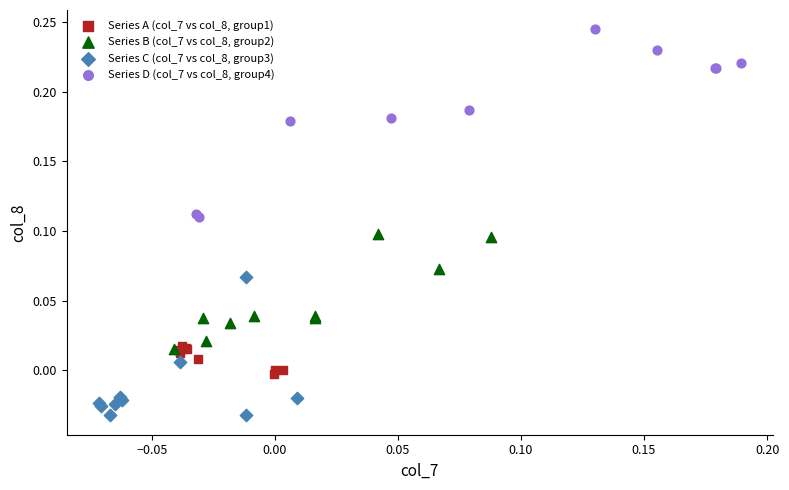

What are all the series names shown in the legend?

Series A (col_7 vs col_8, group1), Series B (col_7 vs col_8, group2), Series C (col_7 vs col_8, group3), Series D (col_7 vs col_8, group4)